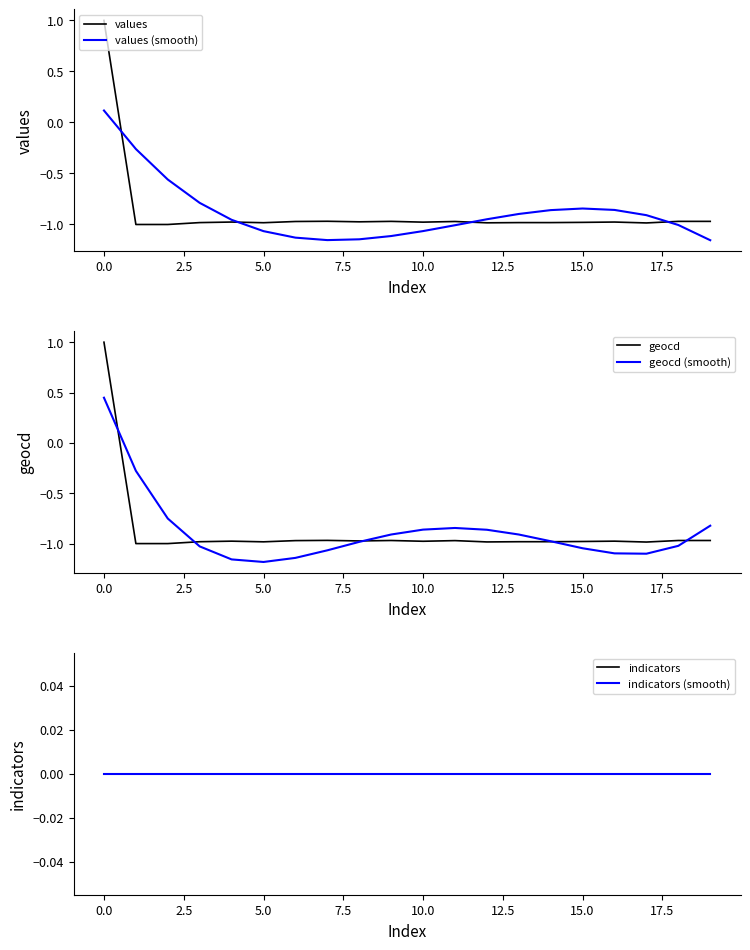

The values series shows -1.0 at 15.0. True or false?

True